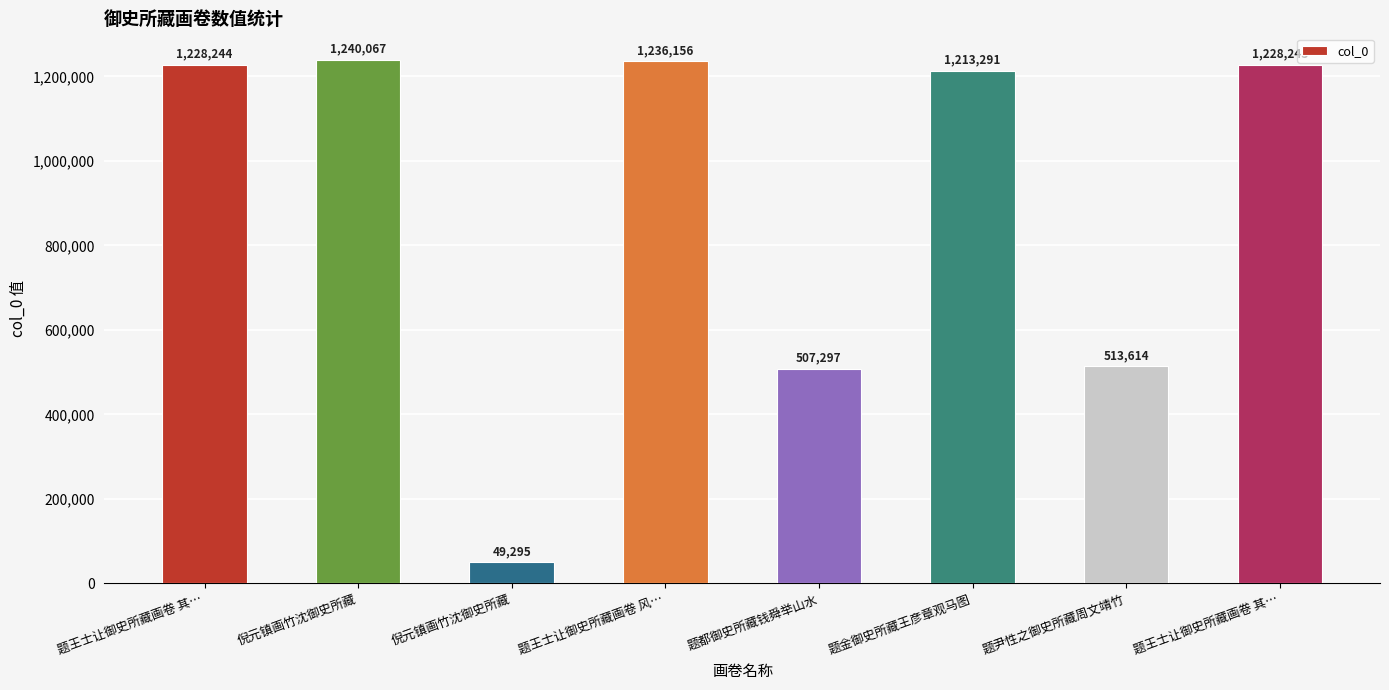

Which has a higher value, 题都御史所藏钱舜举山水 or 题尹性之御史所藏周文靖竹?

题尹性之御史所藏周文靖竹